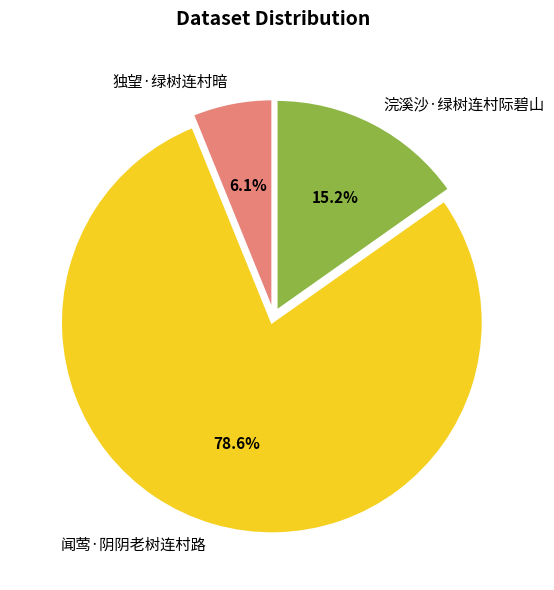

To the nearest percent, what is the difference between the largest and smallest slice percentages?

73%